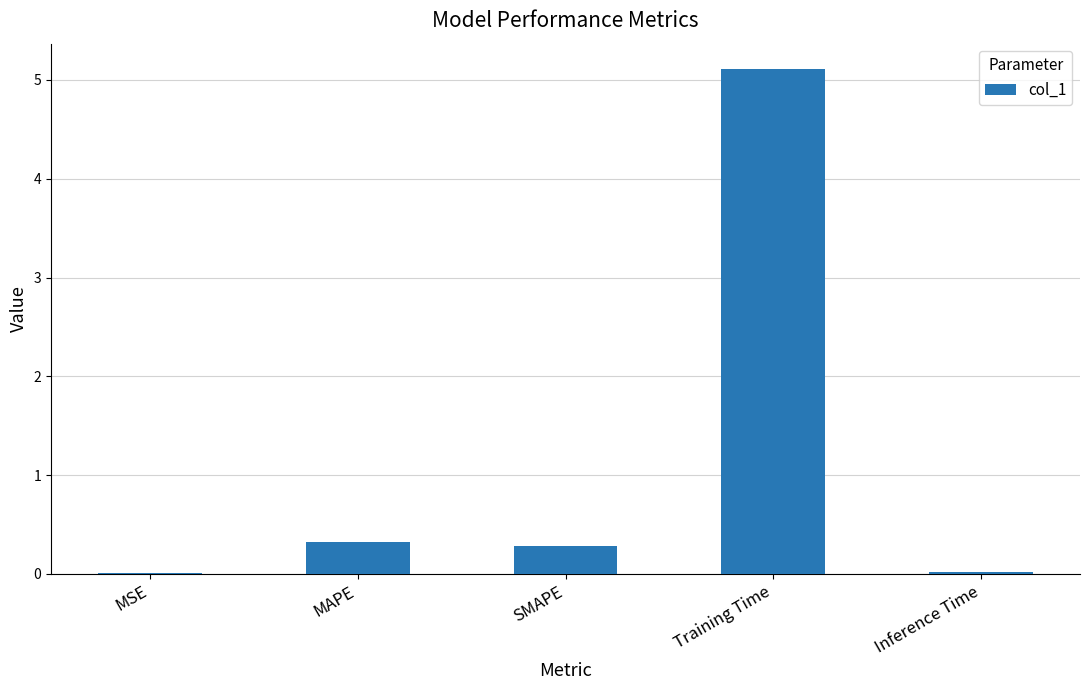

The value at Training Time is 5.1. True or false?

True